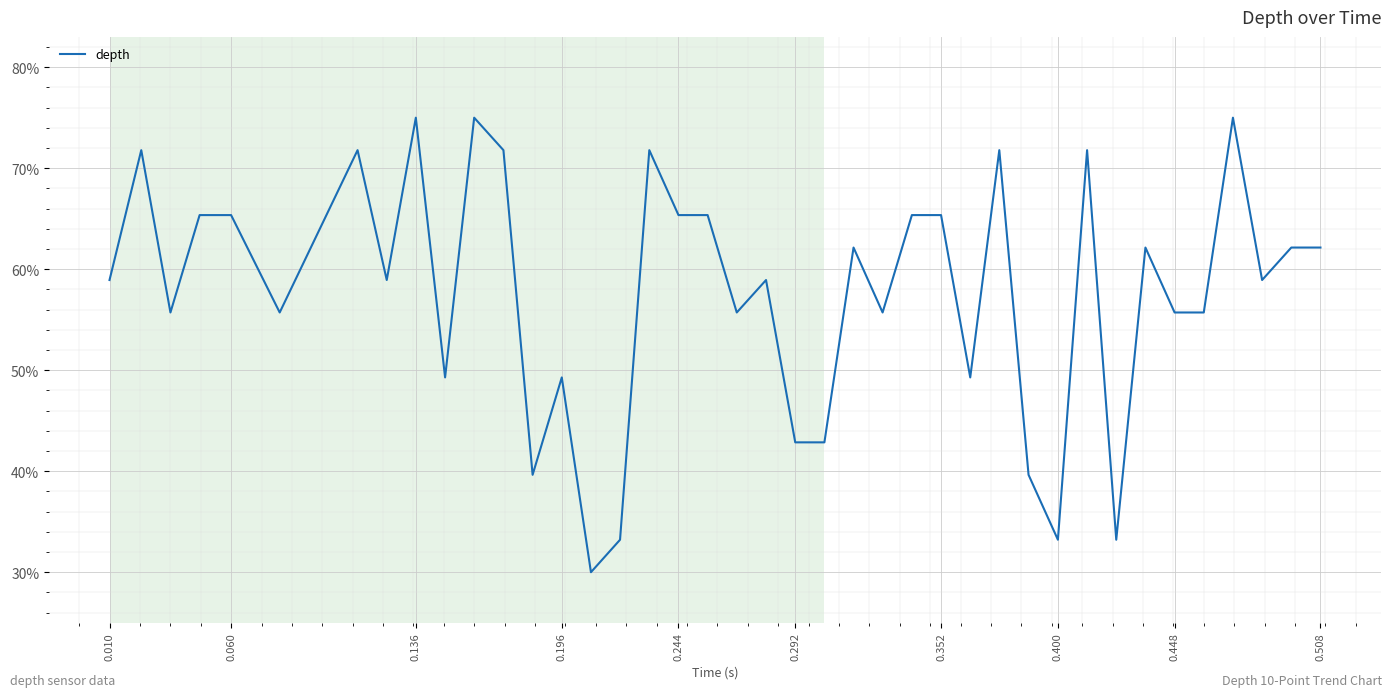

What is the greatest value displayed?

75.0